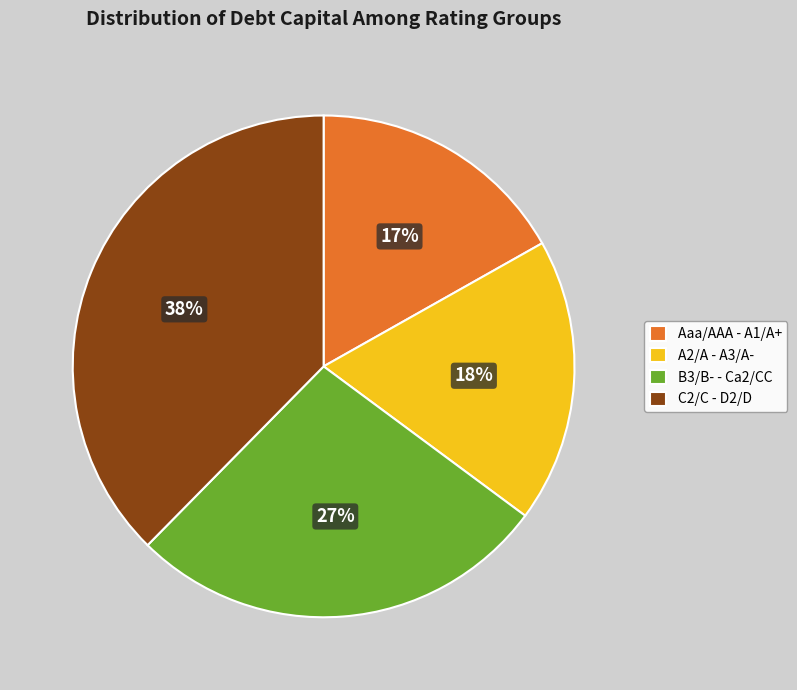

Rank the categories by value from lowest to highest.

Aaa/AAA - A1/A+, A2/A - A3/A-, B3/B- - Ca2/CC, C2/C - D2/D